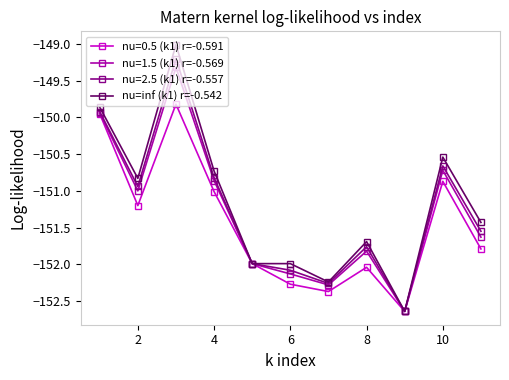

True or false: nu=2.5 (k1) r=-0.557 has more than 2 points higher than both neighbors.

True